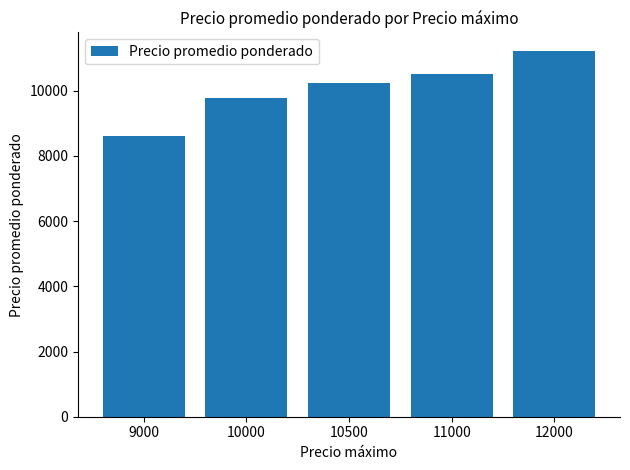

List the labels in order of value, largest first.

12000, 11000, 10500, 10000, 9000